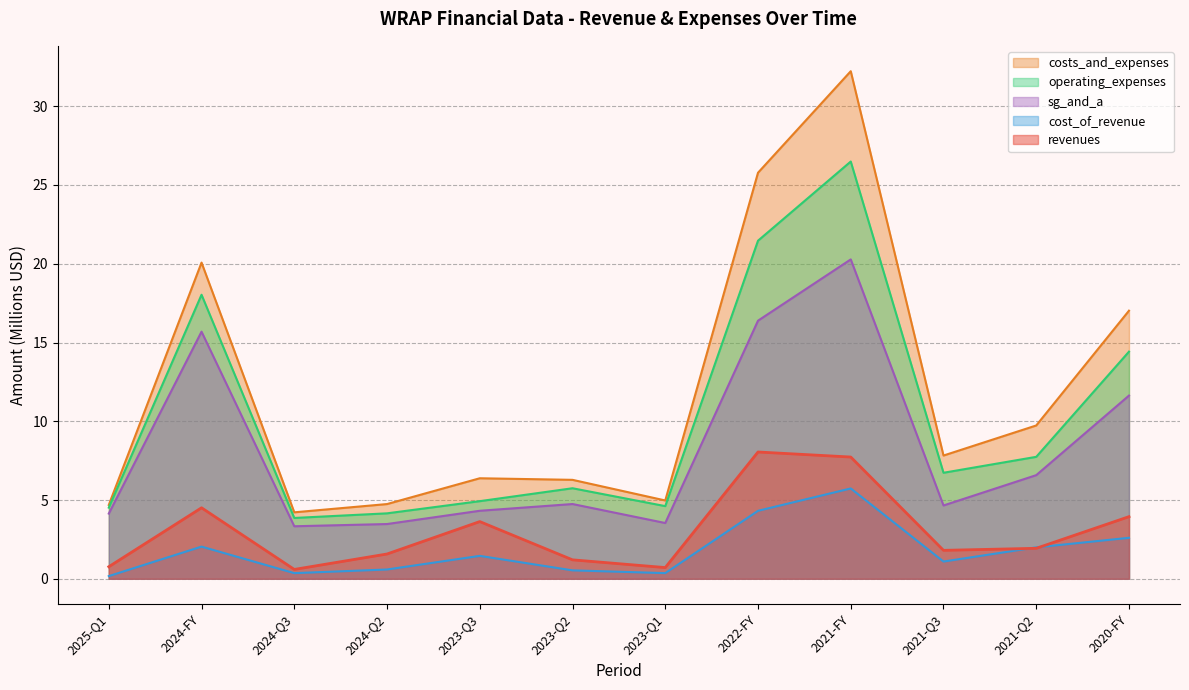

Is it true that costs_and_expenses equals 6.3 at 2023-Q2?

True